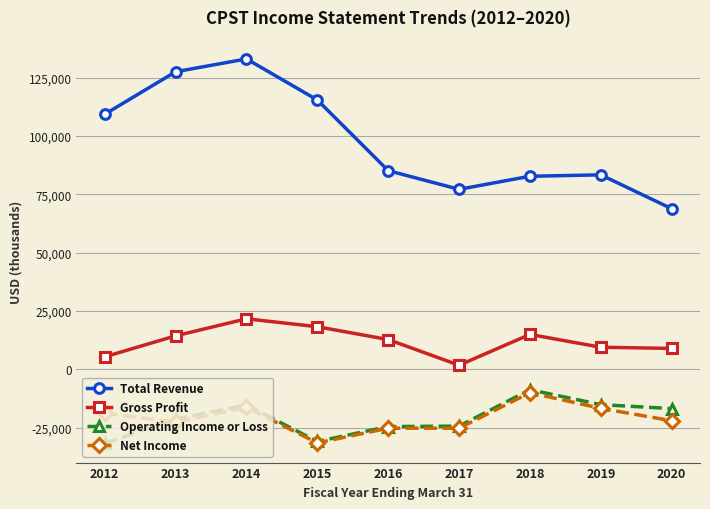

Count the number of data series in this chart.

4